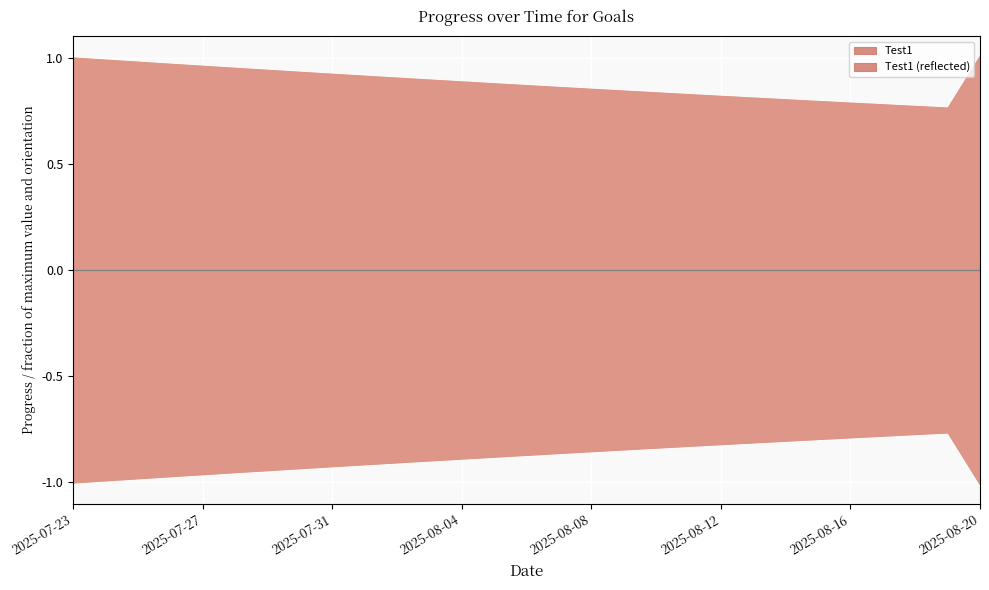

How many lines are shown in the chart?

4